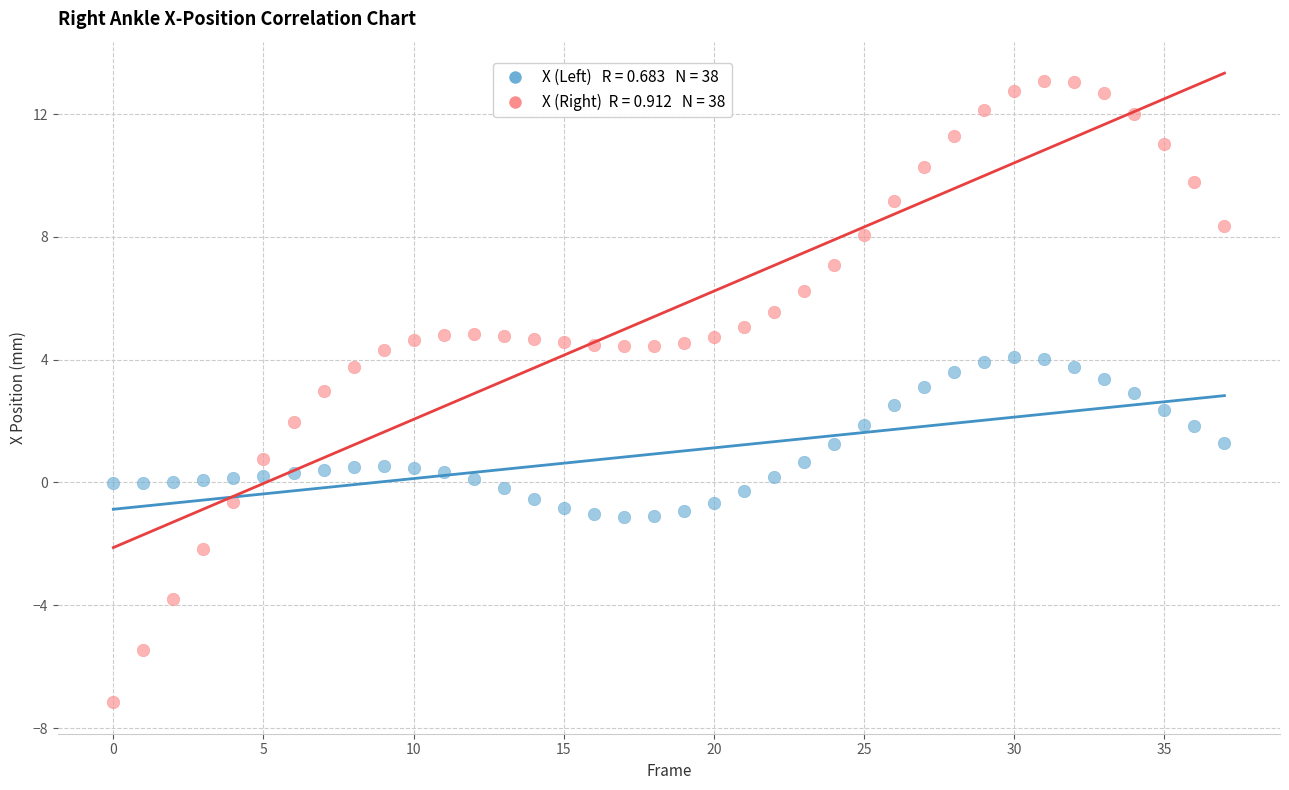

Across all data points, what is the range of Y values (max minus min)?

20.2